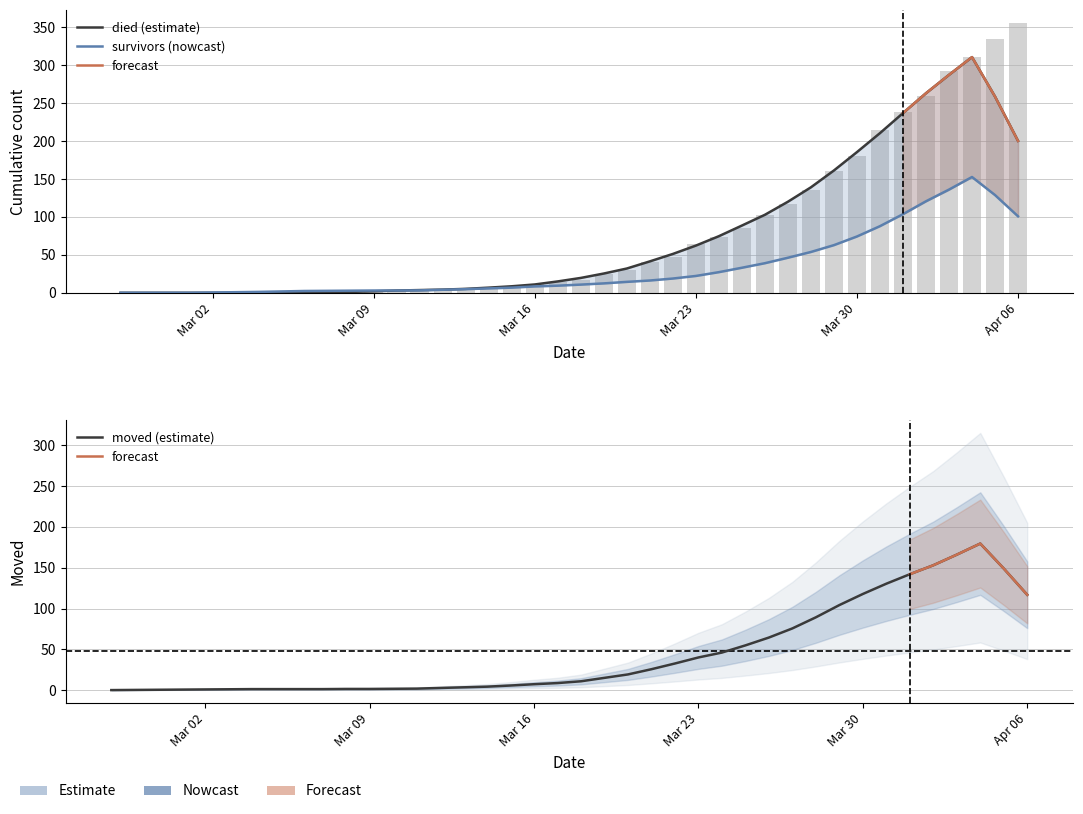

How many distinct data groups are displayed?

3